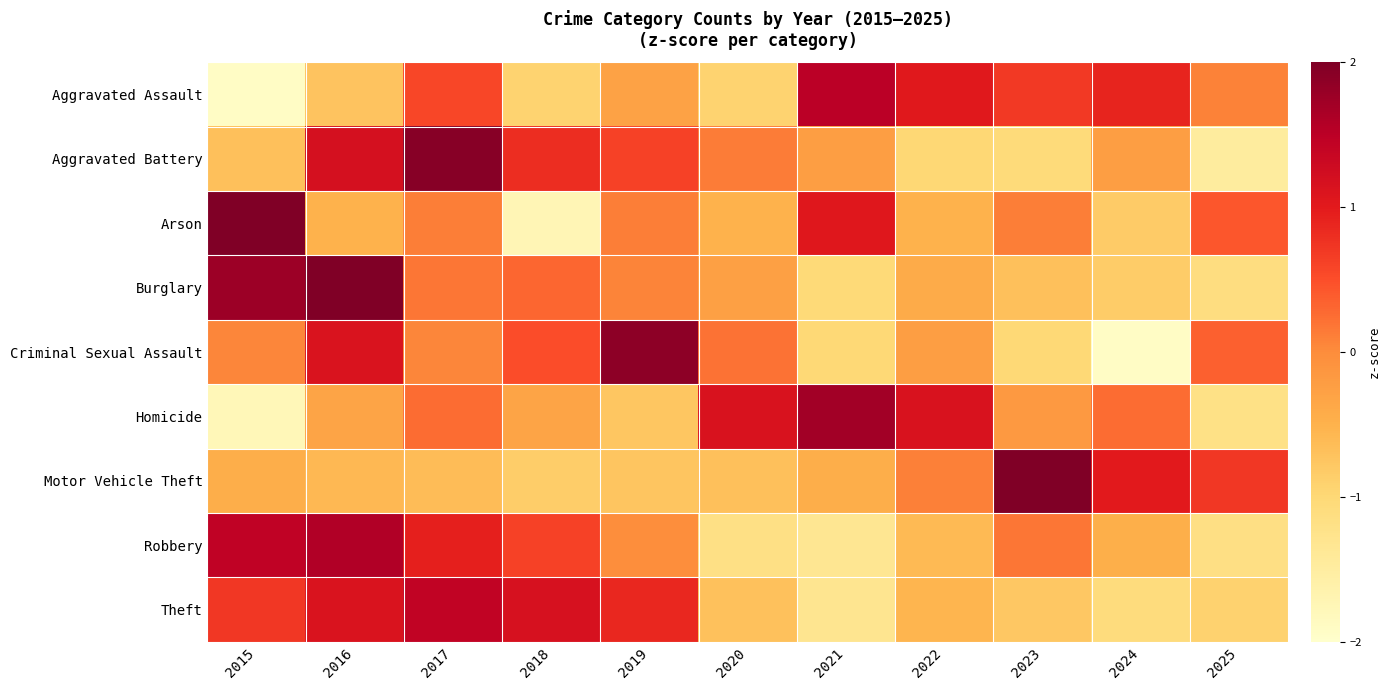

How many distinct data groups are displayed?

9